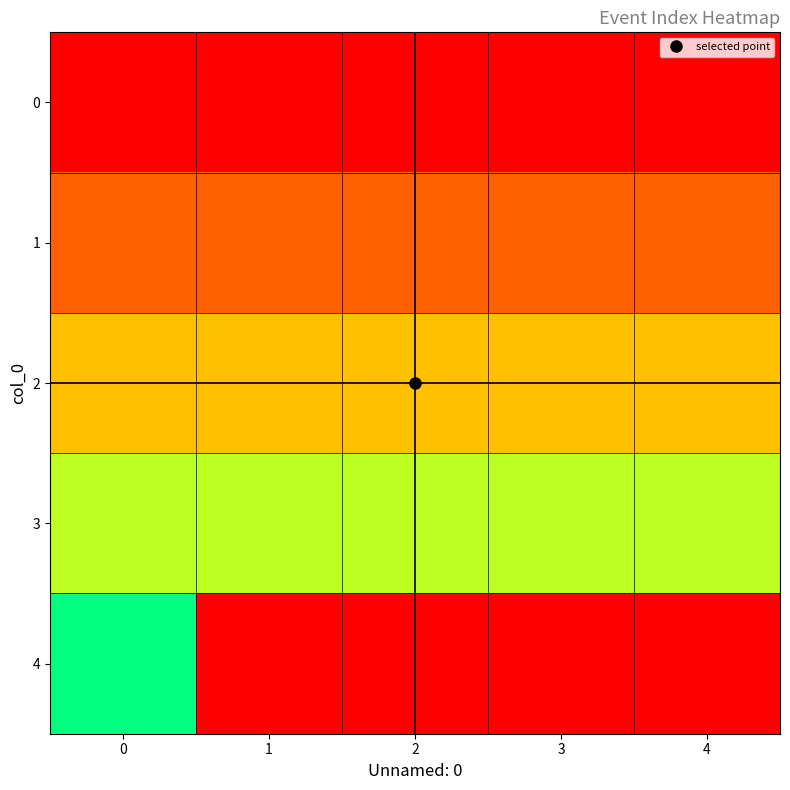

Reading left to right, transcribe all the data shown in this chart.

0: 0=0	1=0	2=0	3=0	4=0
1: 0=1	1=1	2=1	3=1	4=1
2: 0=2	1=2	2=2	3=2	4=2
3: 0=3	1=3	2=3	3=3	4=3
4: 0=4	1=0	2=0	3=0	4=0